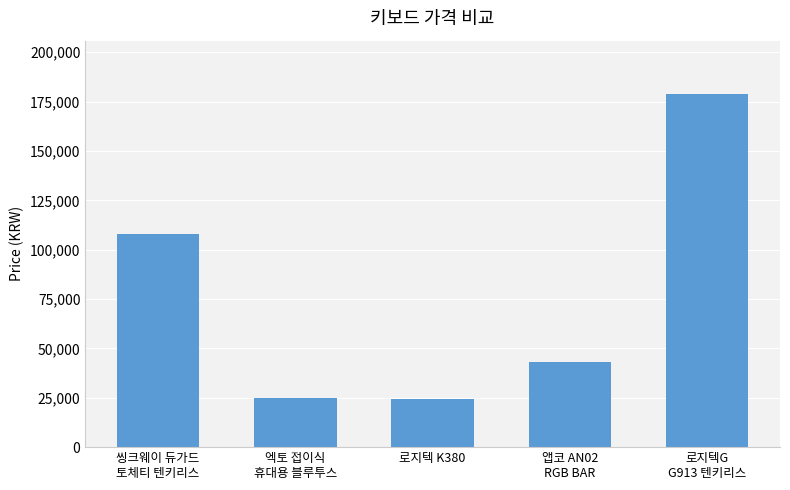

True or false: the data shows 24900 at 엑토 접이식
휴대용 블루투스.

True